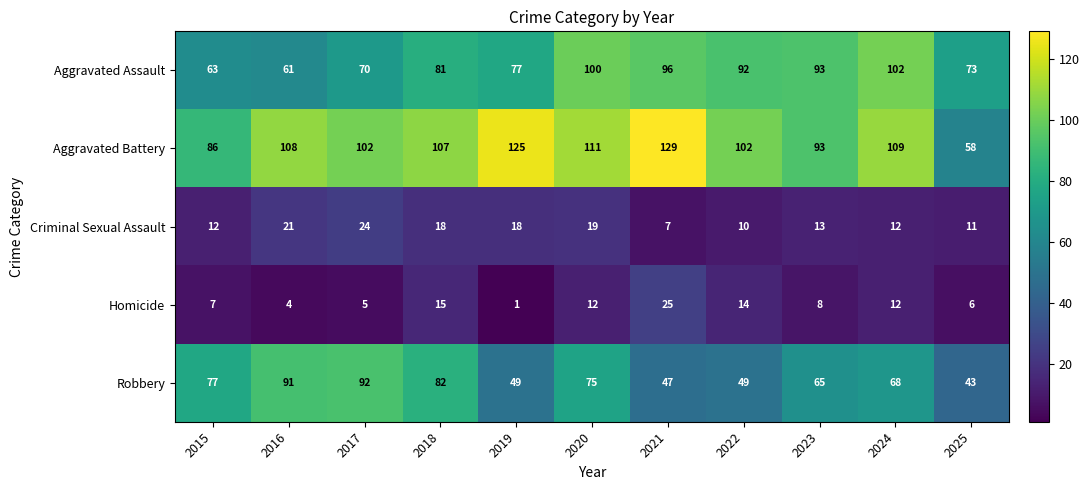

Count the number of categories in the chart.

11